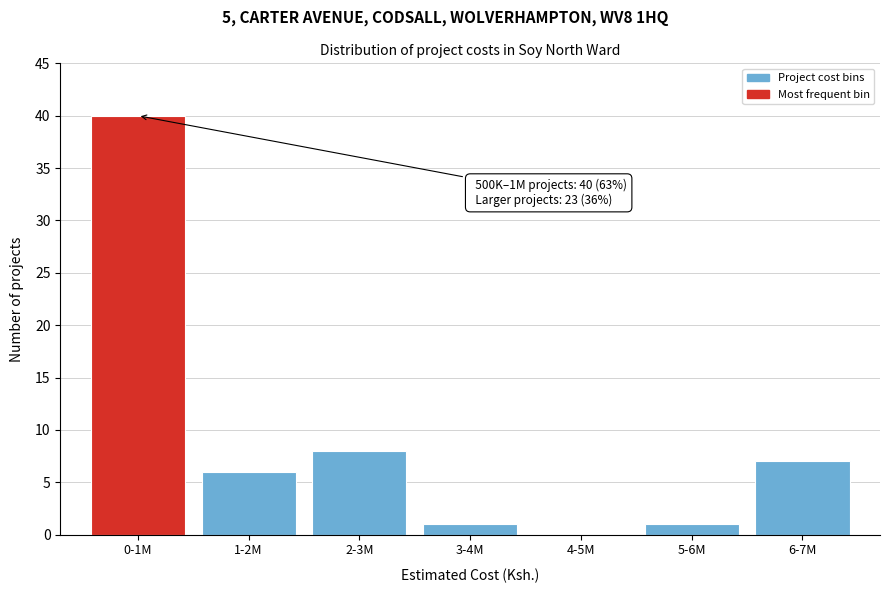

Reading left to right, list all the values displayed in this chart.

0-1M=40	1-2M=6	2-3M=8	3-4M=1	4-5M=0	5-6M=1	6-7M=7